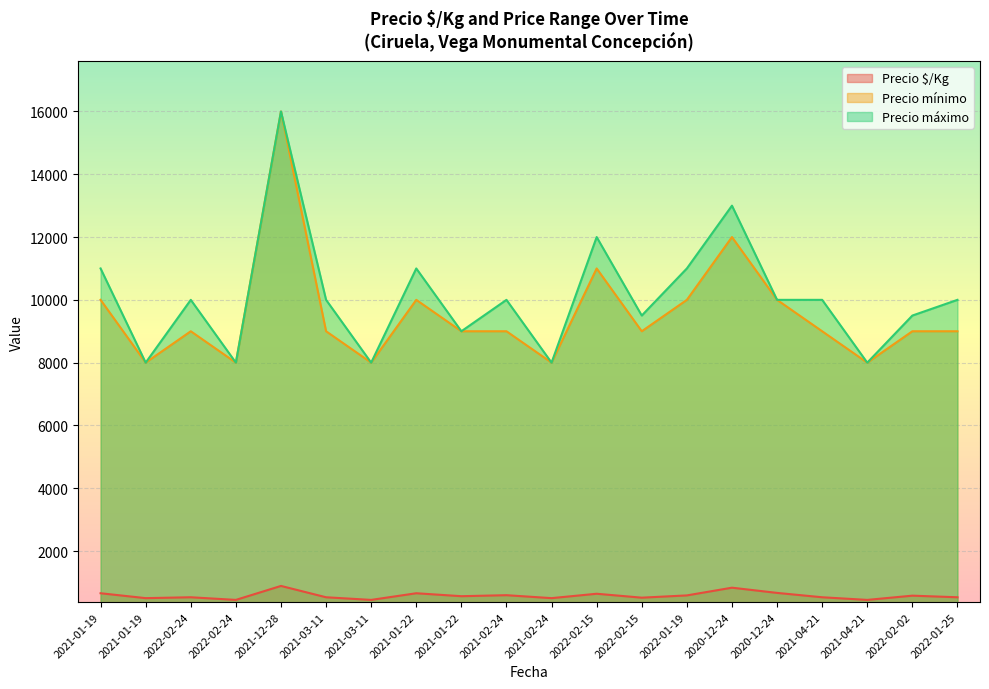

True or false: Precio mínimo and Precio máximo cross at least once.

False